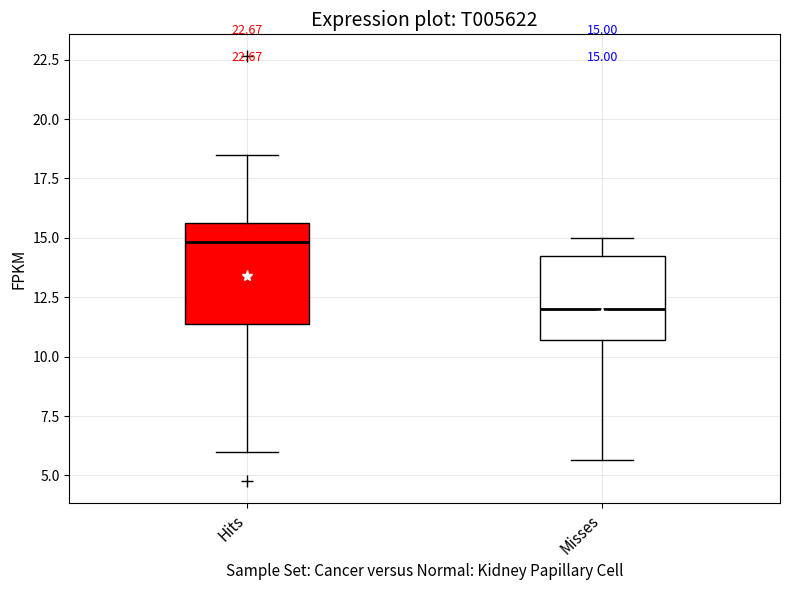

Which box's median line is the highest?

Hits